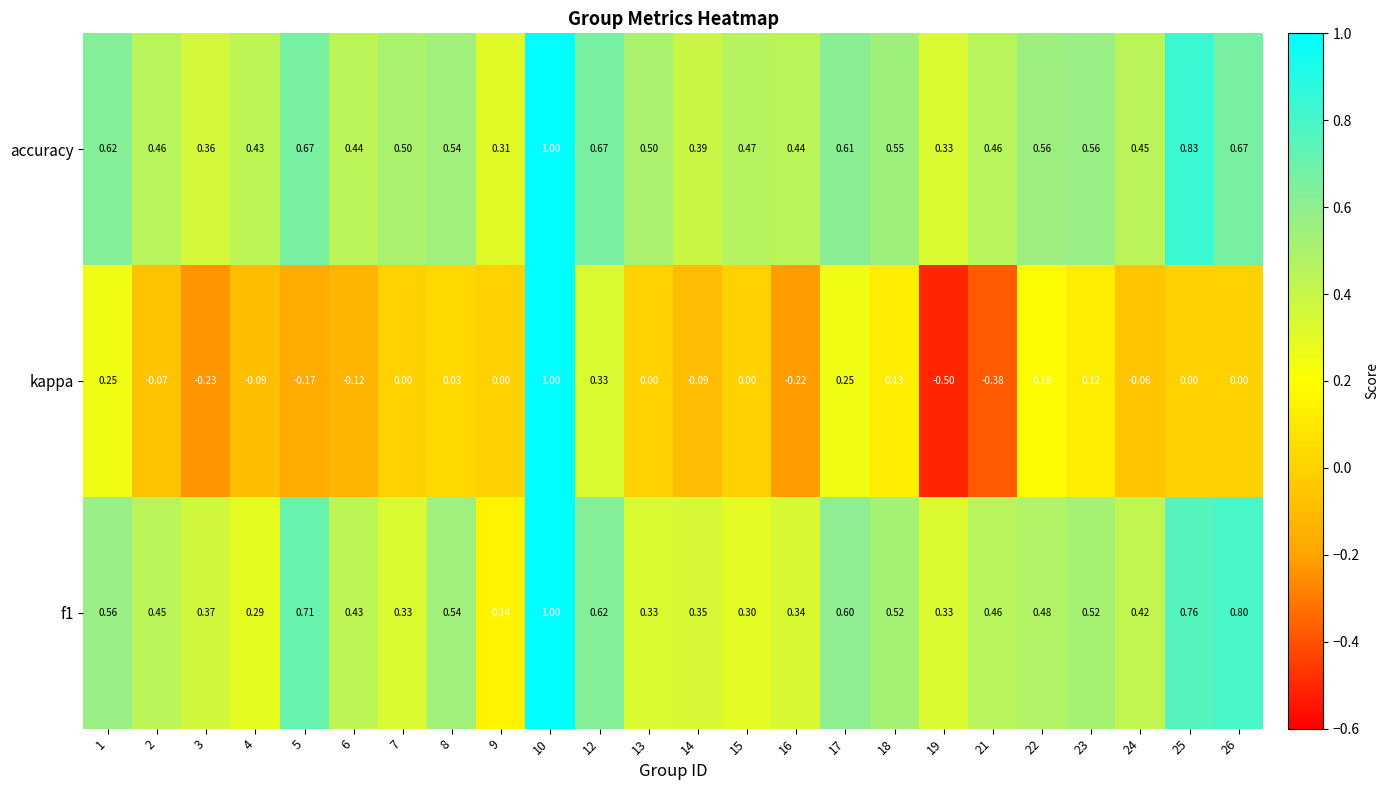

Is the value of f1 at 7 greater than the value of kappa at 7?

Yes